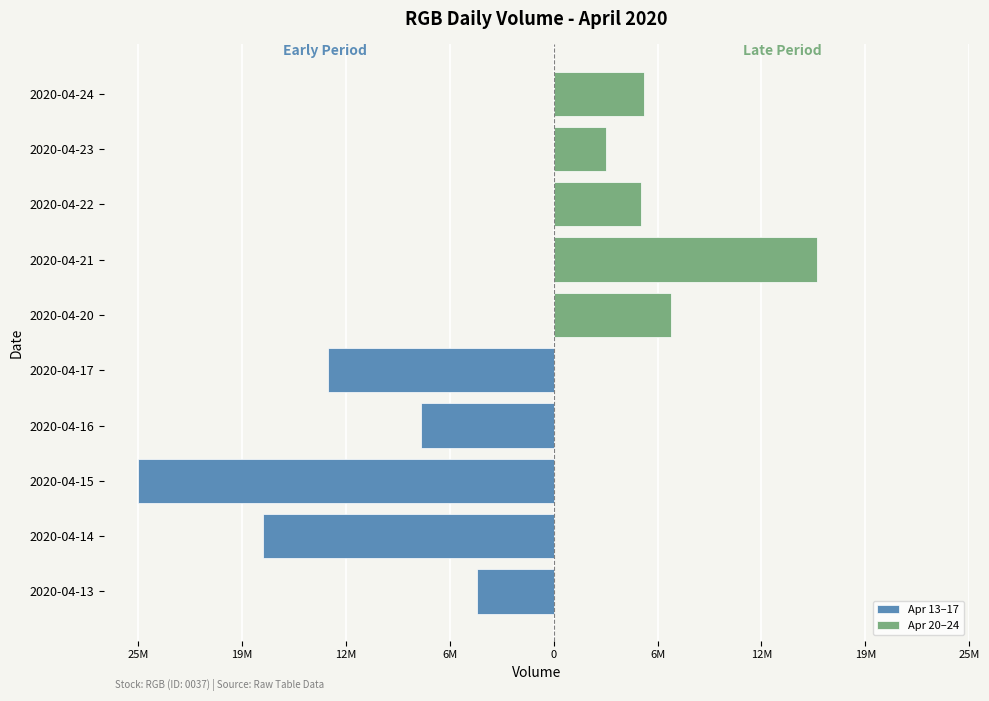

What position from the left is 6M?

4